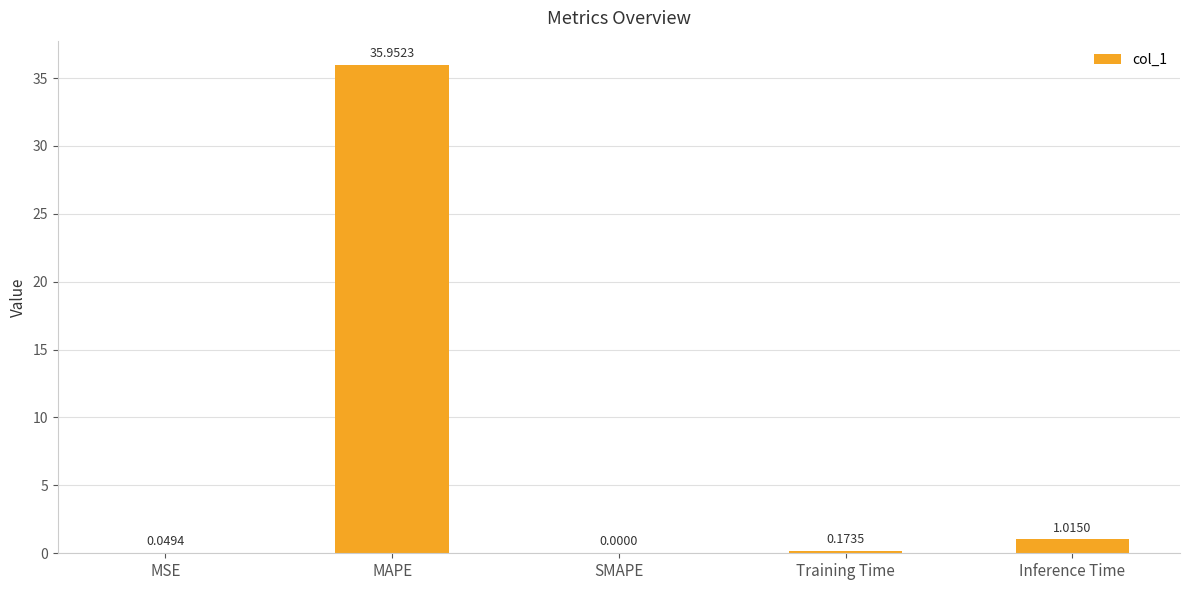

What is the sum of the values at MAPE and MSE?

36.0